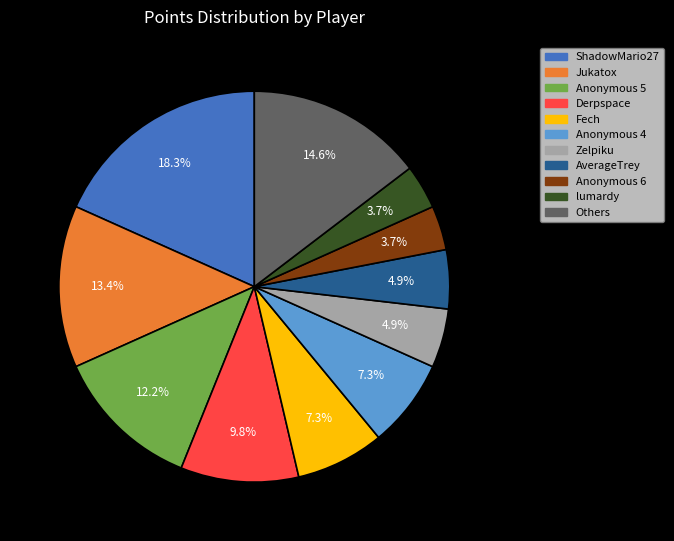

Does any single category account for the majority?

No